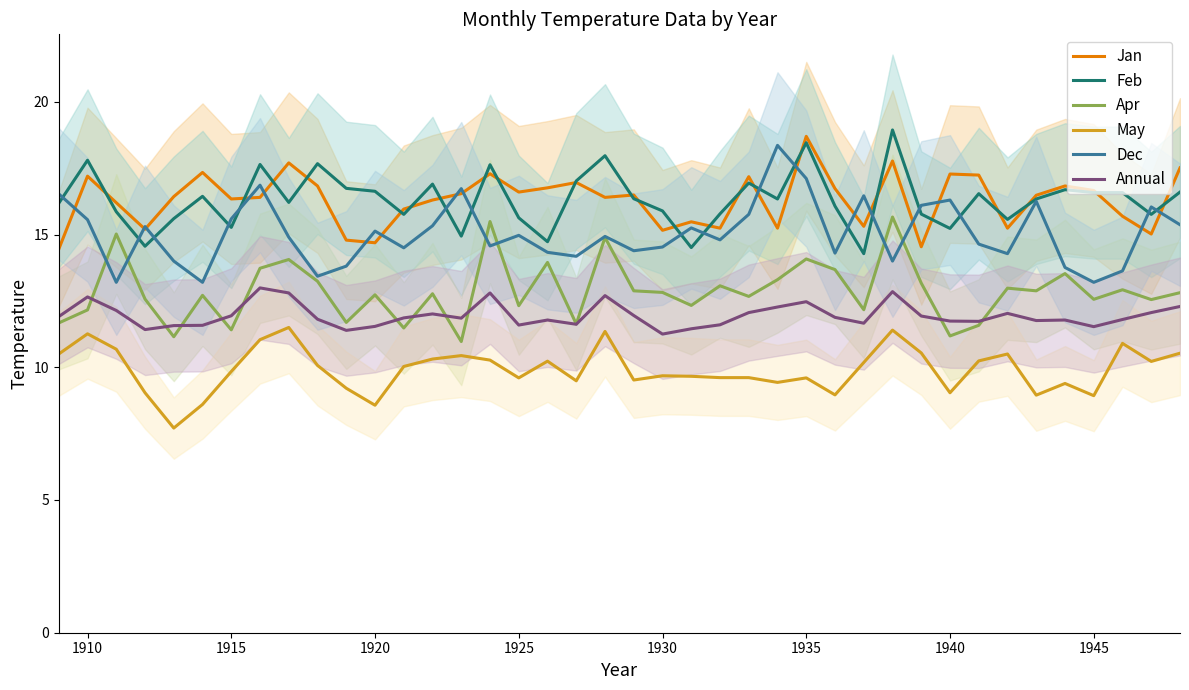

Which series has the largest range (max minus min)?

Dec